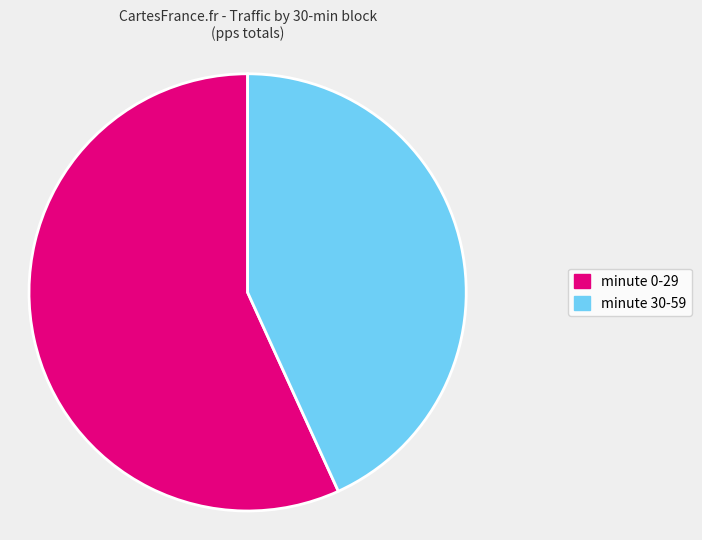

To the nearest percent, what is the difference between the largest and smallest slice percentages?

14%